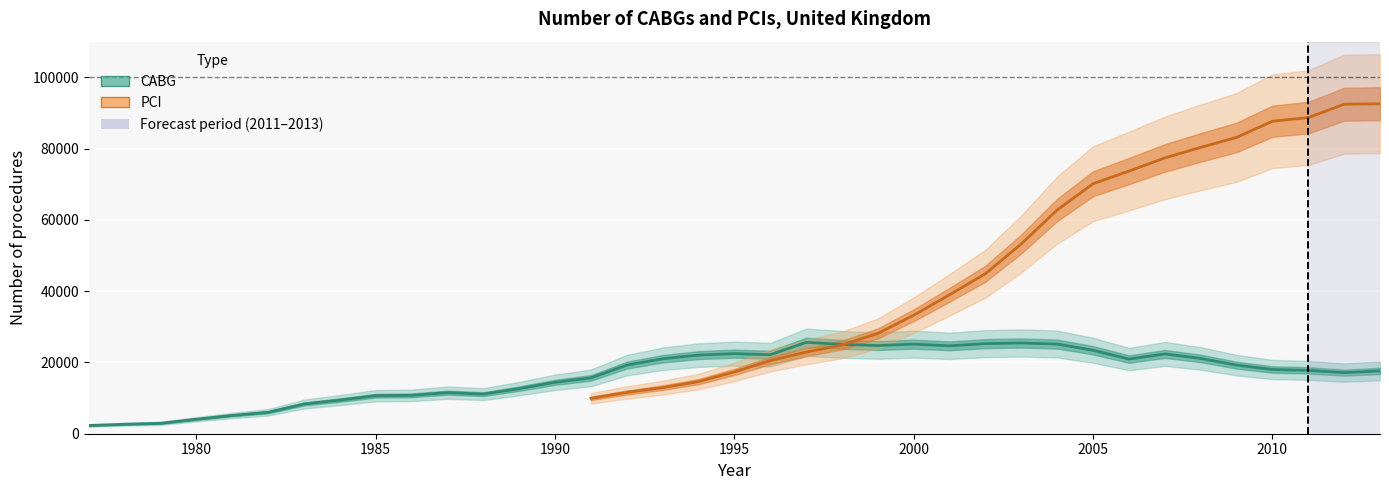

Between 2012 and 1993, which is larger?

1993